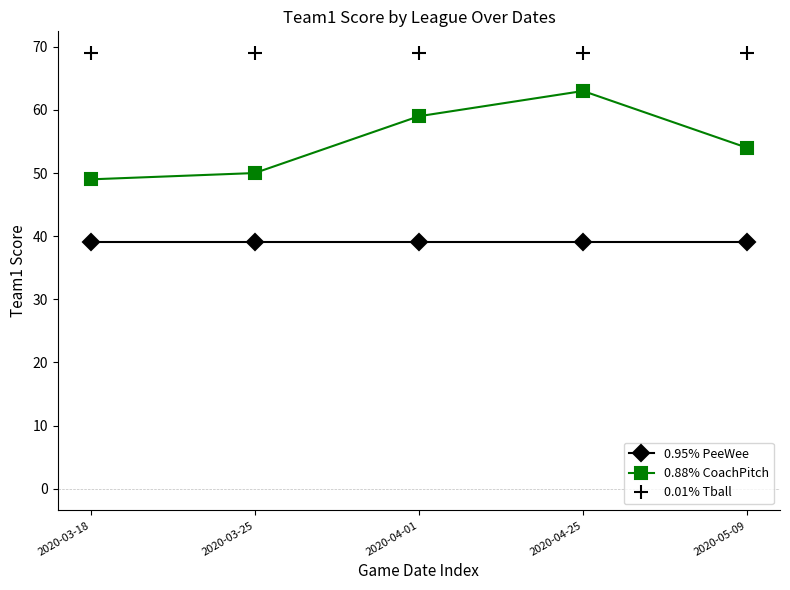

Reading left to right, transcribe all the data shown in this chart.

0.95% PeeWee: 2020-03-18=39	2020-03-25=39	2020-04-01=39	2020-04-25=39	2020-05-09=39
0.88% CoachPitch: 2020-03-18=49	2020-03-25=50	2020-04-01=59	2020-04-25=63	2020-05-09=54
0.01% Tball: 2020-03-18=69	2020-03-25=69	2020-04-01=69	2020-04-25=69	2020-05-09=69